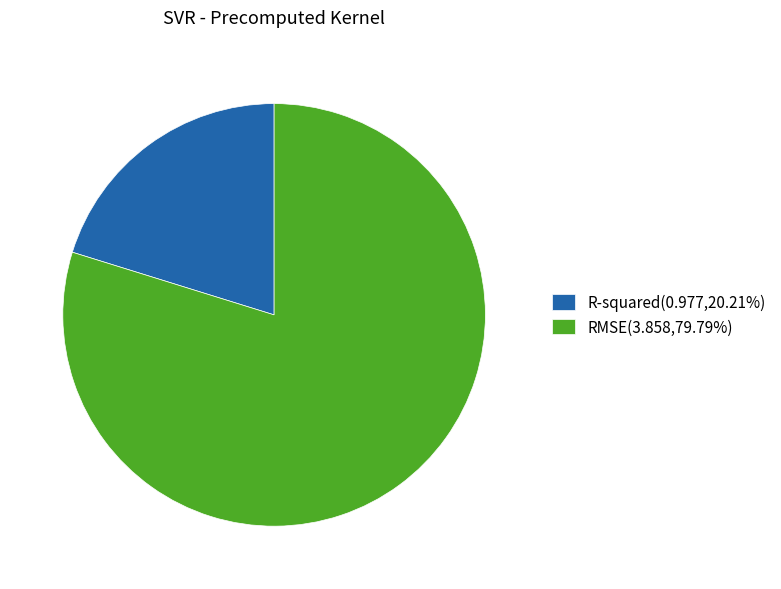

Is the sum of RMSE(3.858,79.79%) and R-squared(0.977,20.21%) greater than half?

Yes